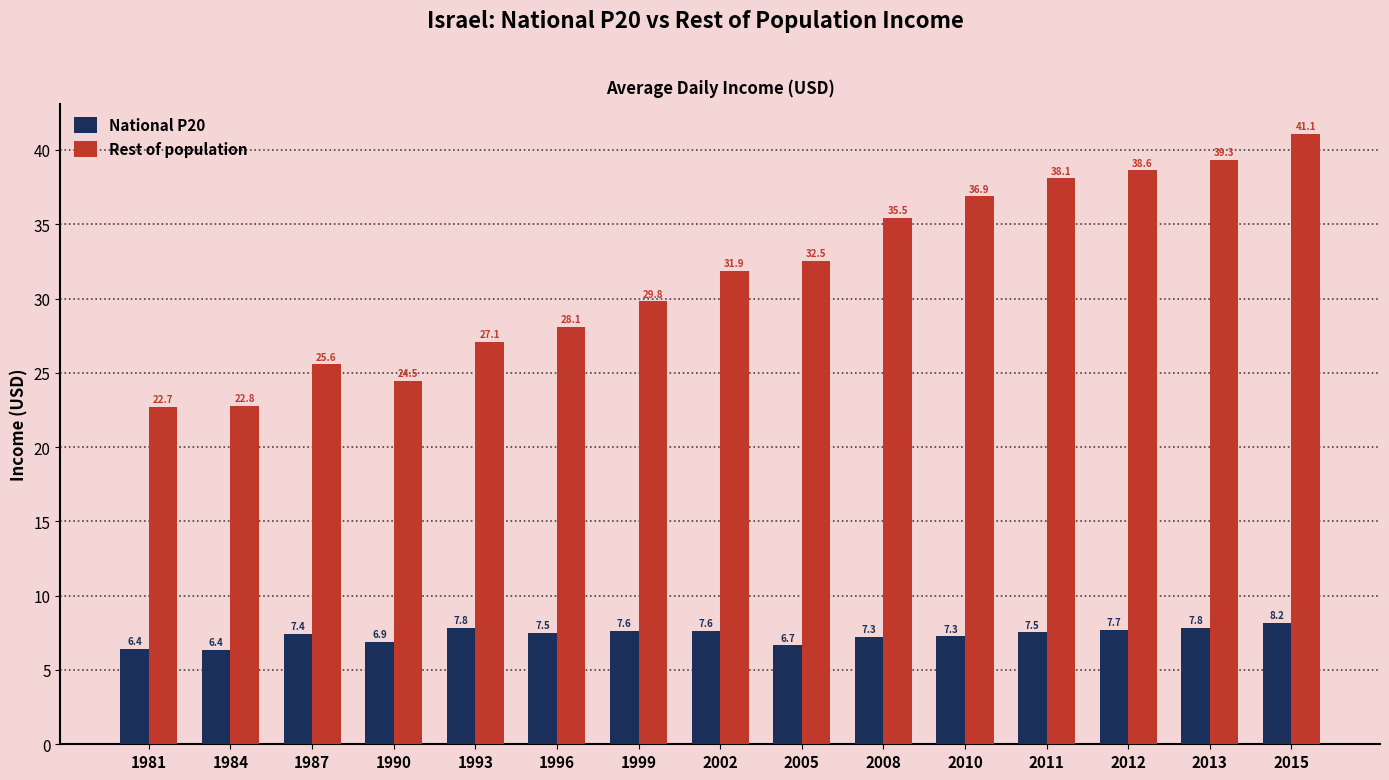

What value does the Rest of population series have at 1996?

28.1